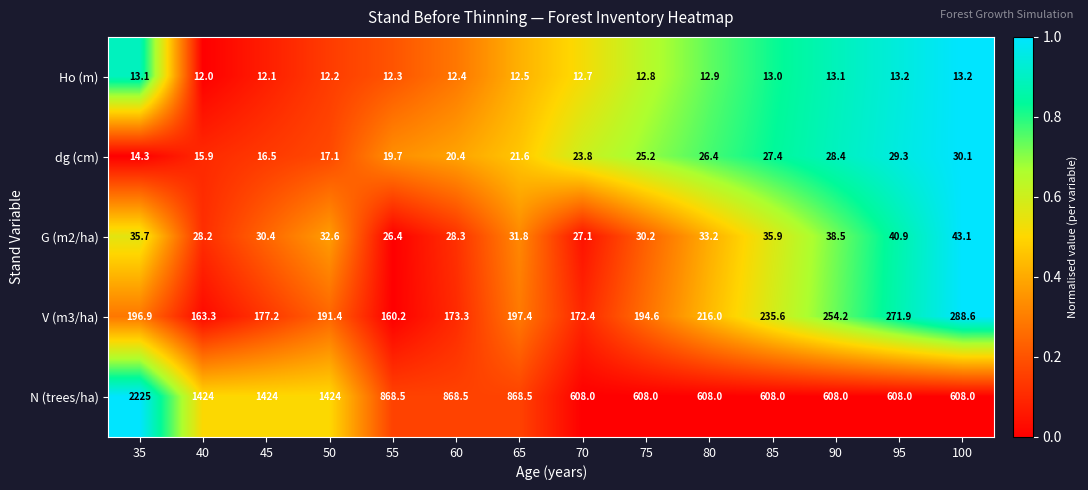

Rank the series at 80 from lowest to highest value.

Ho (m), dg (cm), G (m2/ha), V (m3/ha), N (trees/ha)